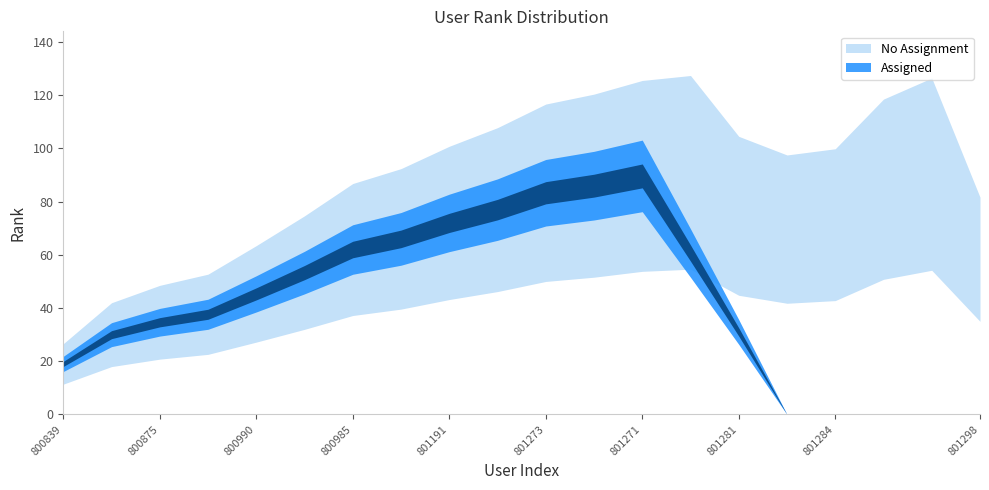

What is the difference between the No Assignment values at 801188 and 801297?

80